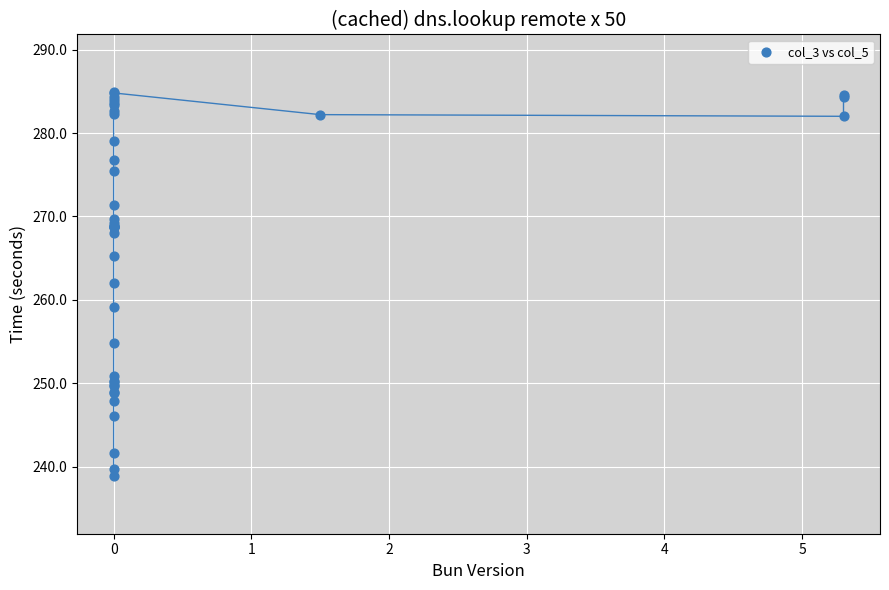

What Y value in the scatter plot is closest to 261?

262.0